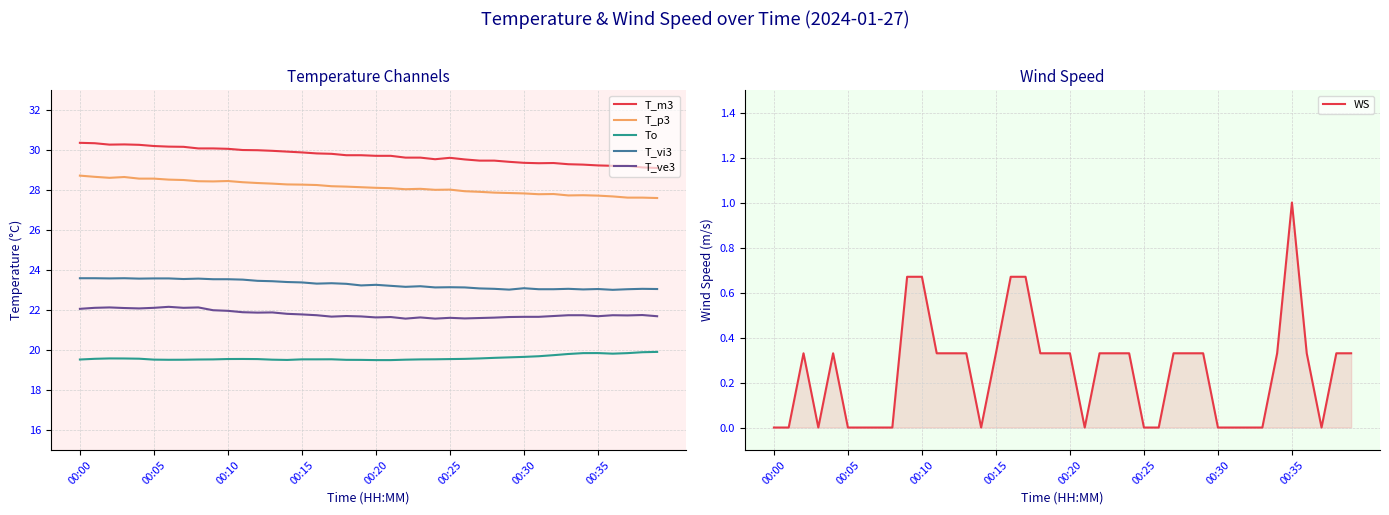

What is the label of the 21st point from the right?

19